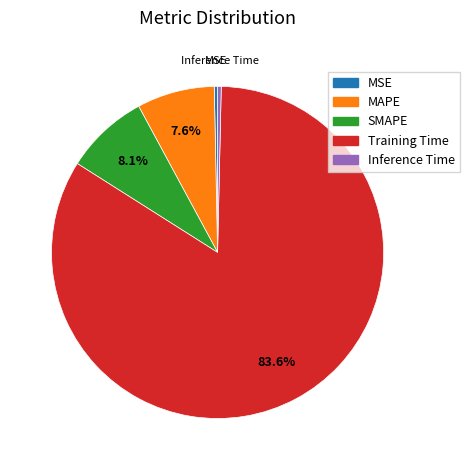

What is the largest slice in the pie chart?

Training Time